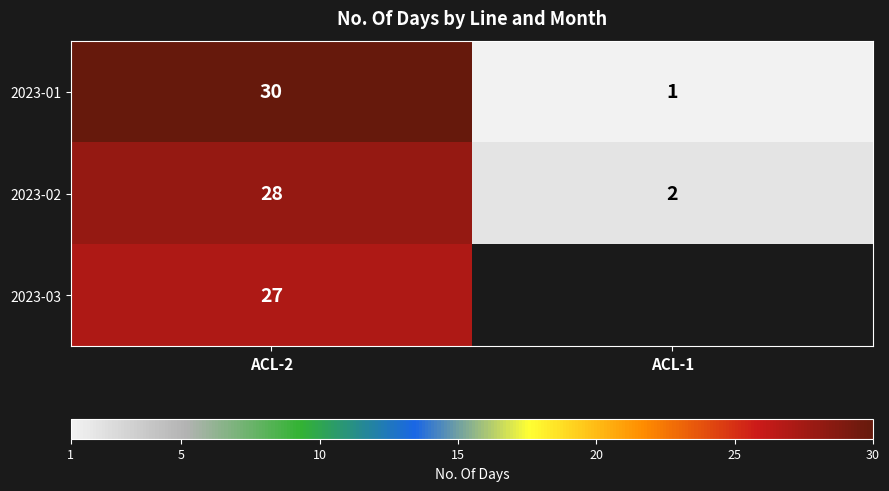

True or false: 2023-01 has a value of 54 at ACL-2.

False